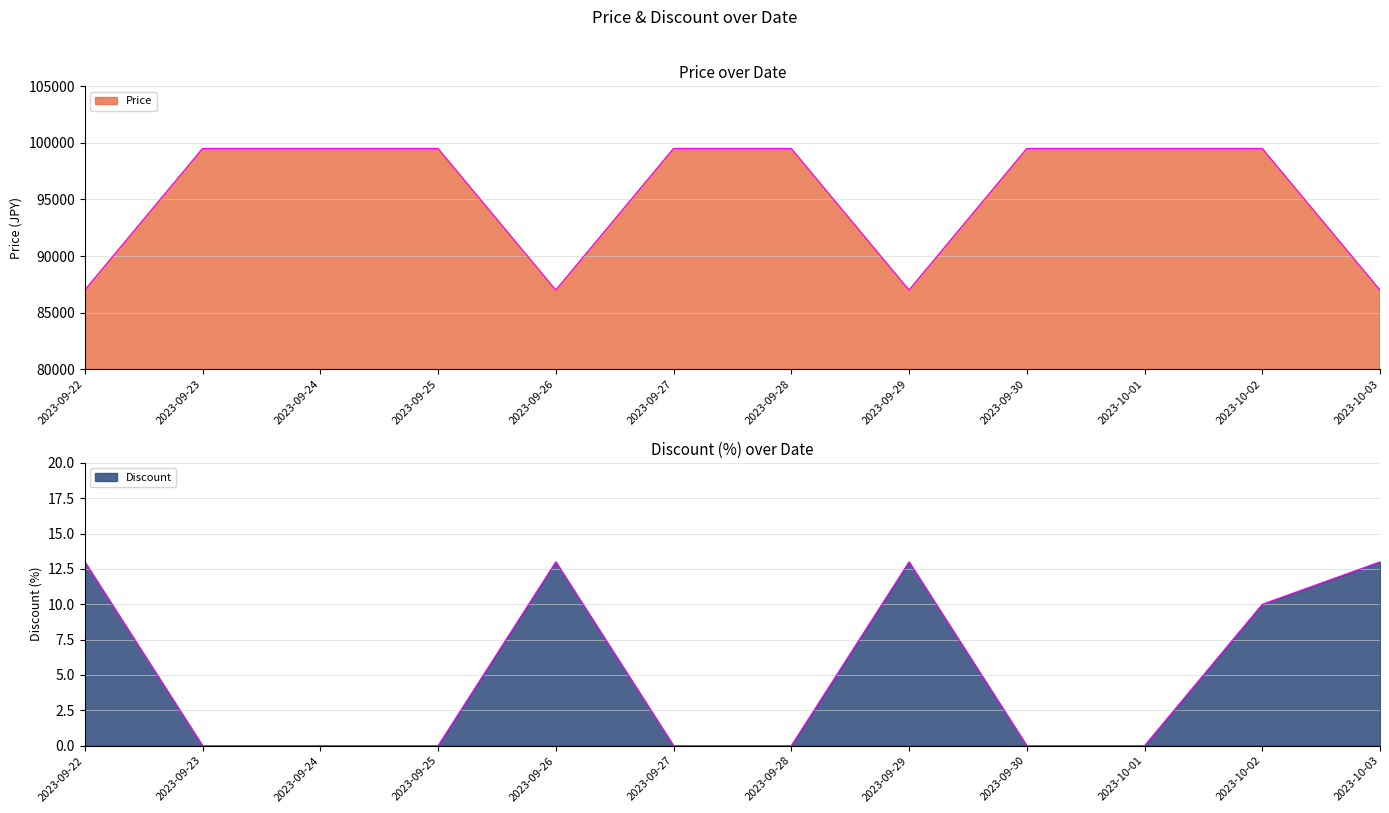

Reading right to left, list all the values displayed in this chart.

Price: 2023-10-03=86990	2023-10-02=99500	2023-10-01=99500	2023-09-30=99500	2023-09-29=86990	2023-09-28=99500	2023-09-27=99500	2023-09-26=86990	2023-09-25=99500	2023-09-24=99500	2023-09-23=99500	2023-09-22=86990
Discount: 2023-10-03=13	2023-10-02=10	2023-10-01=0	2023-09-30=0	2023-09-29=13	2023-09-28=0	2023-09-27=0	2023-09-26=13	2023-09-25=0	2023-09-24=0	2023-09-23=0	2023-09-22=13